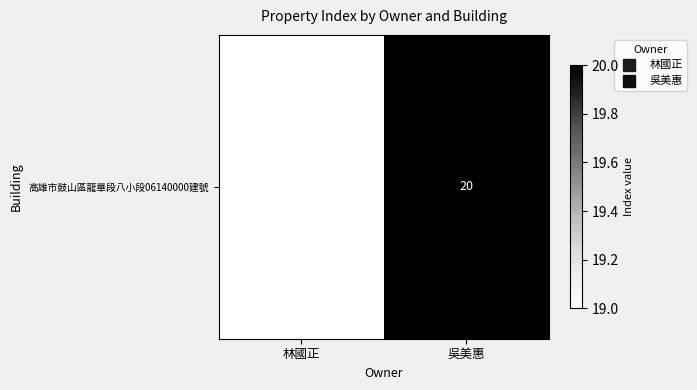

Reading left to right, extract all data points from this chart.

19	20